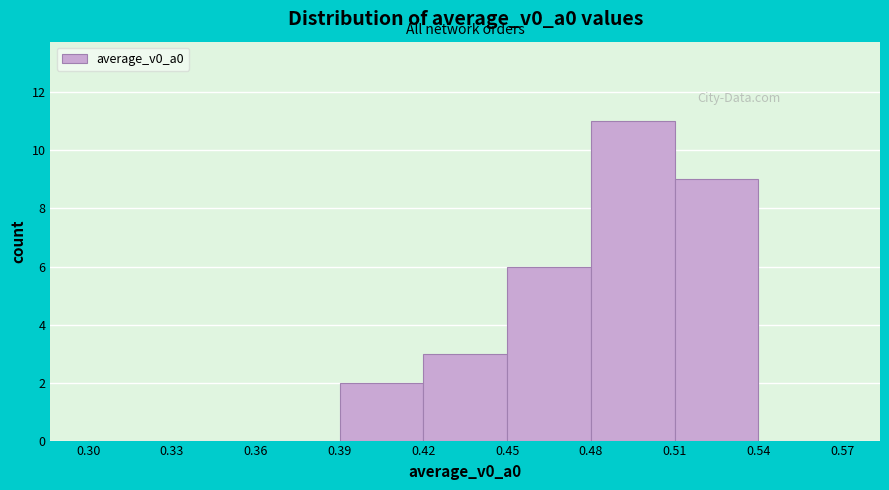

What is the height of the bar covering 0.39 to 0.42 on the x-axis? The values are not printed on the chart, so give them approximately, as read against the axis.

2